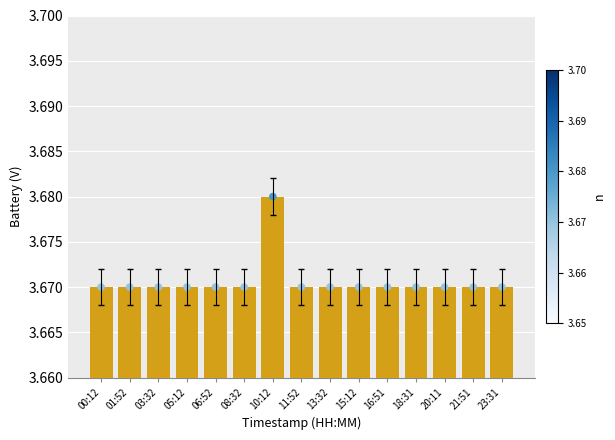

What is the ratio of the value at 21:51 to the value at 03:32?

1.0